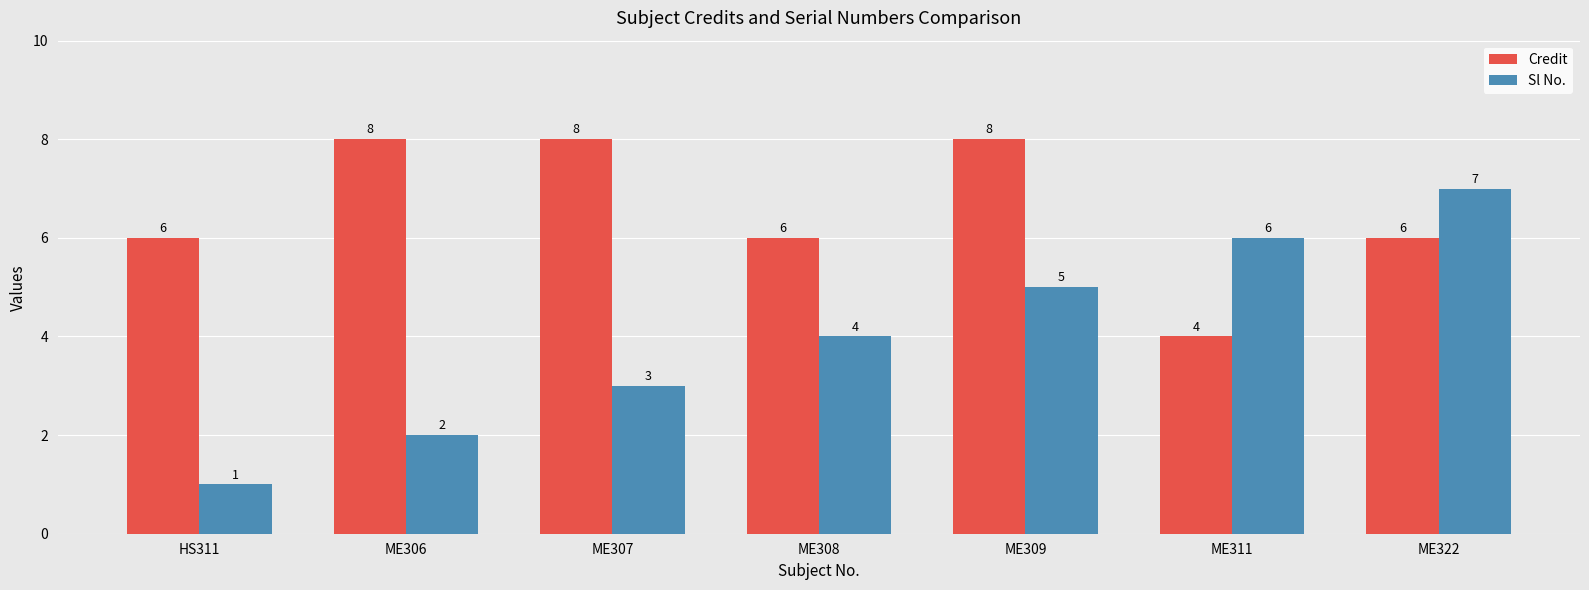

Reading left to right, transcribe all the data shown in this chart.

Credit: HS311=6	ME306=8	ME307=8	ME308=6	ME309=8	ME311=4	ME322=6
Sl No.: HS311=1	ME306=2	ME307=3	ME308=4	ME309=5	ME311=6	ME322=7